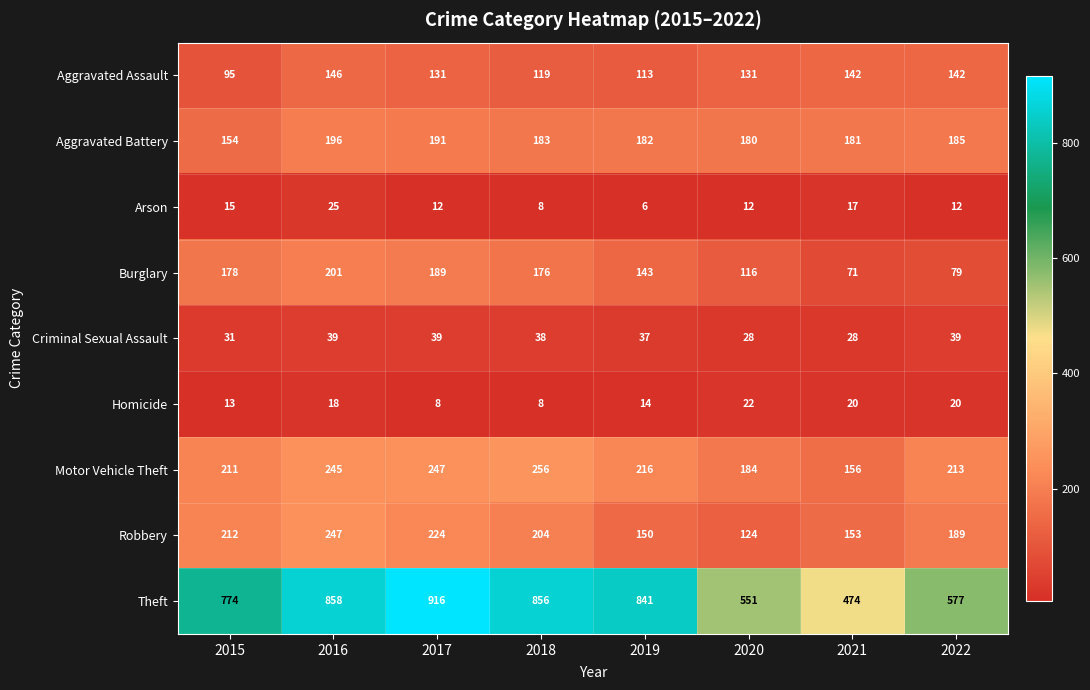

What is the sum of the Criminal Sexual Assault values at 2020 and 2022?

67